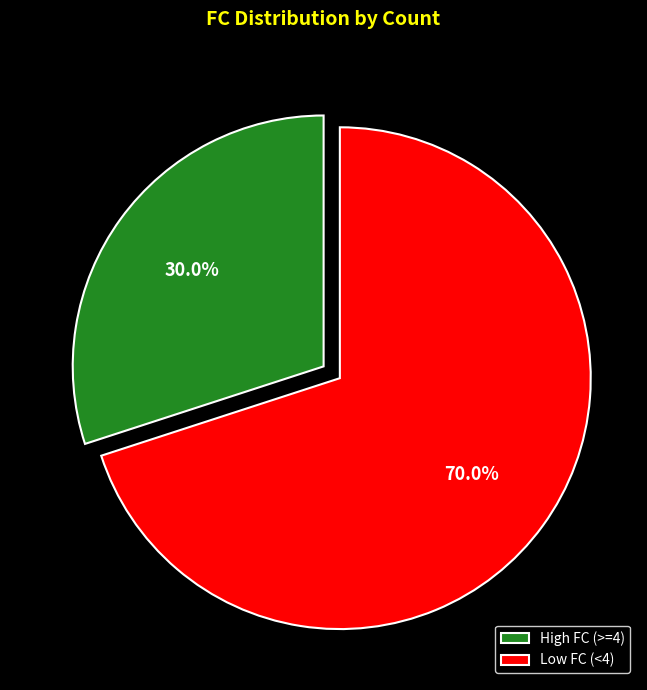

To the nearest percent, what is the difference between the largest and smallest slice percentages?

40%